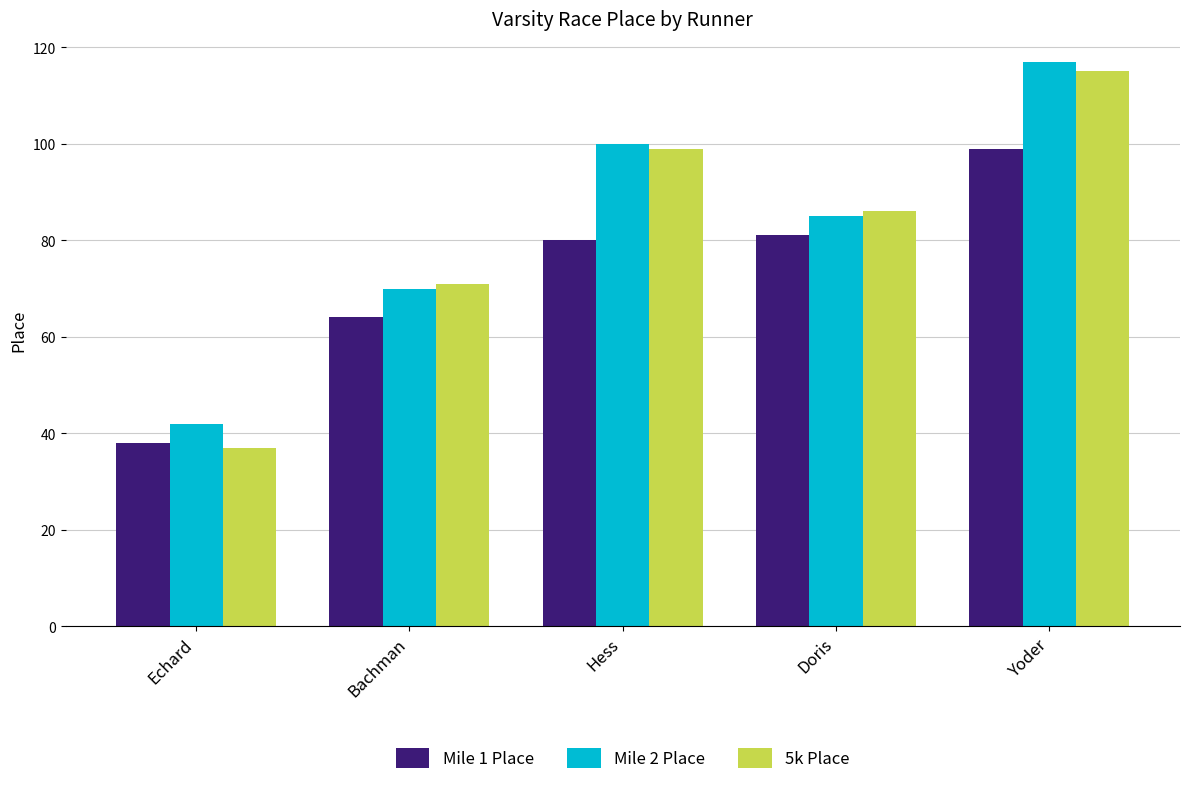

What is the minimum value for Mile 1 Place?

38